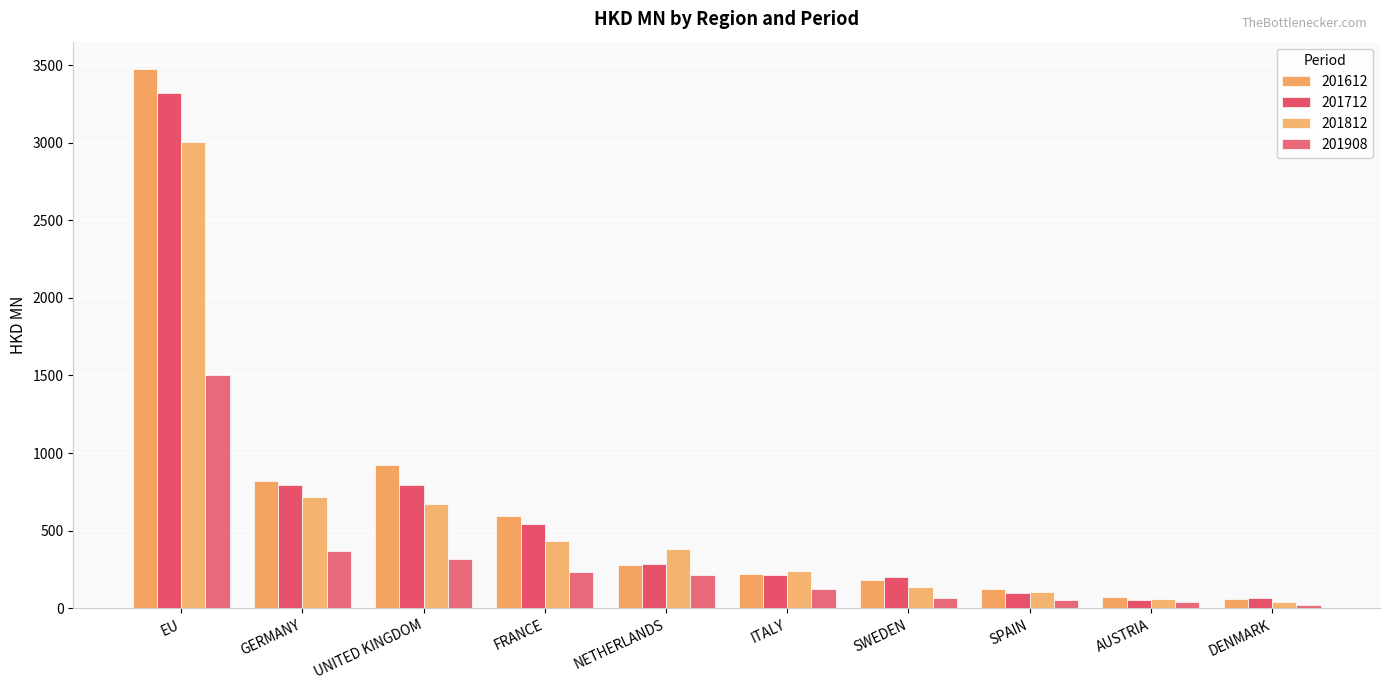

What is the average value of the 201908 series?

294.3